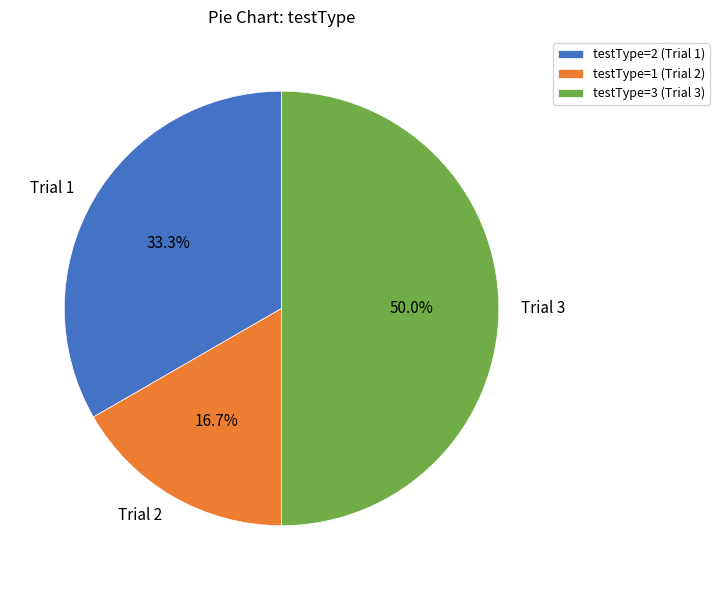

To the nearest percent, what is the average slice percentage?

33%